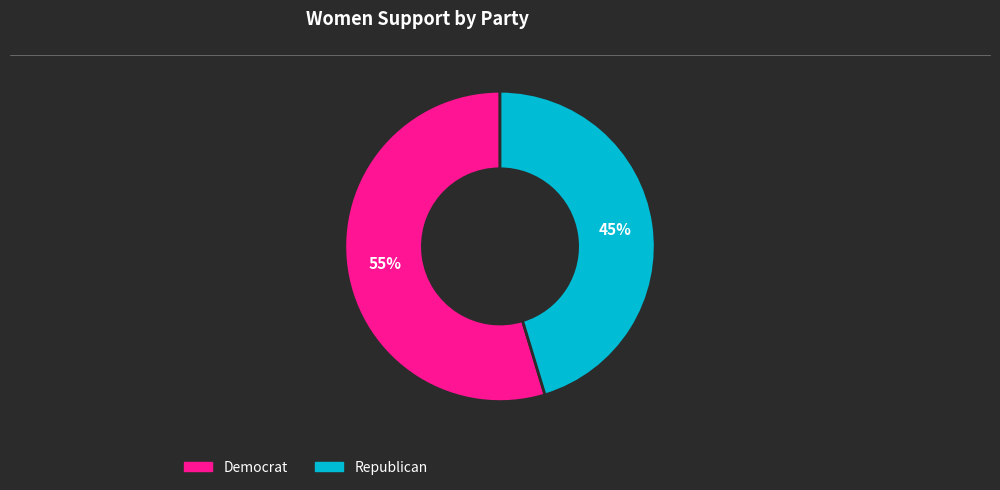

To the nearest percent, what is the combined percentage of Republican and Democrat?

100%